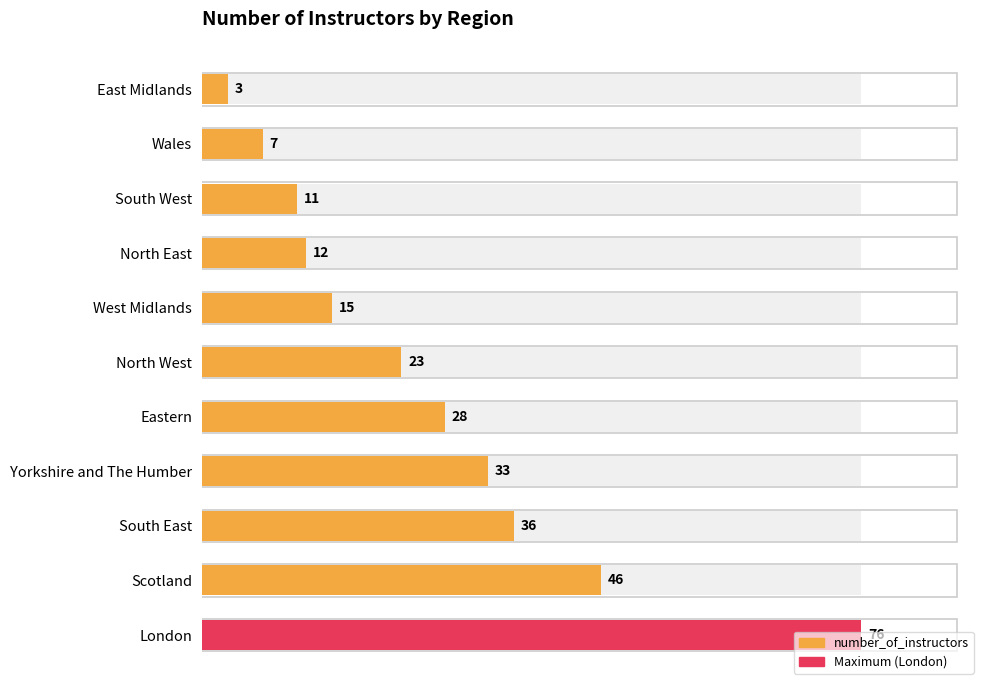

What is the maximum value shown in the chart?

76